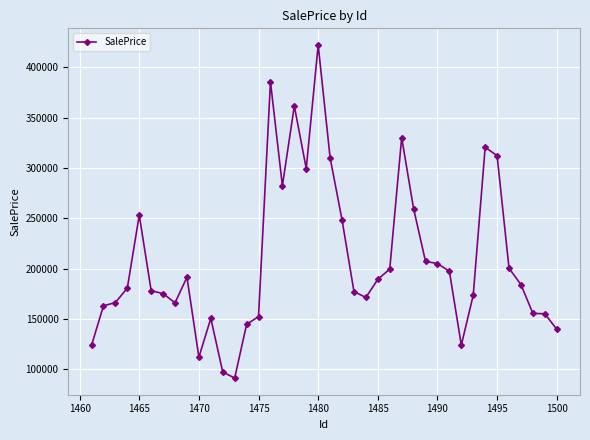

What is the greatest value displayed?

422211.6